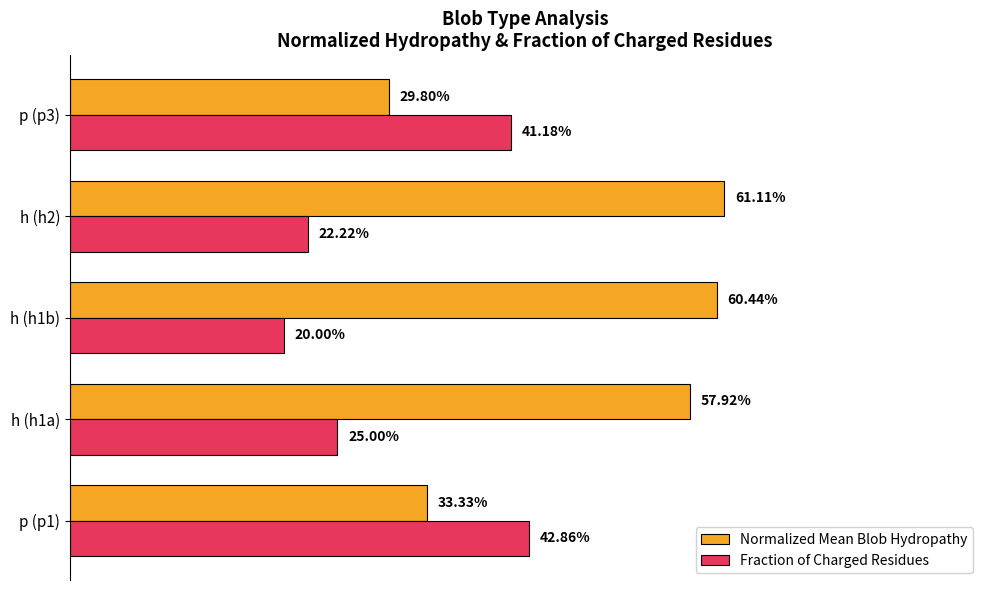

What are all the series names shown in the legend?

Normalized Mean Blob Hydropathy, Fraction of Charged Residues